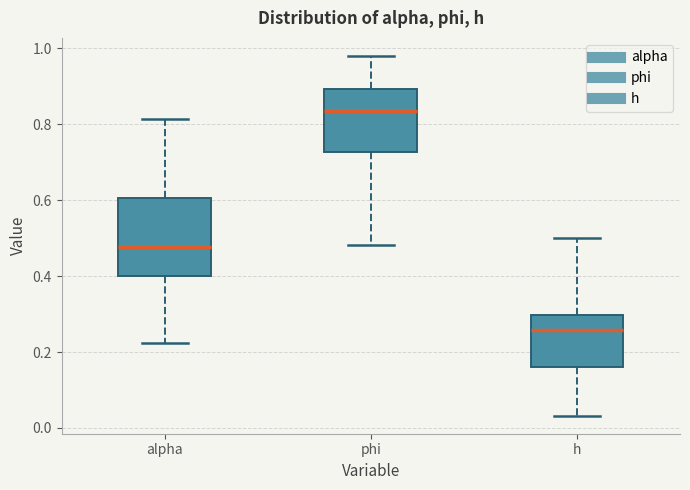

Which box is the tallest, from its lower edge to its upper edge?

alpha